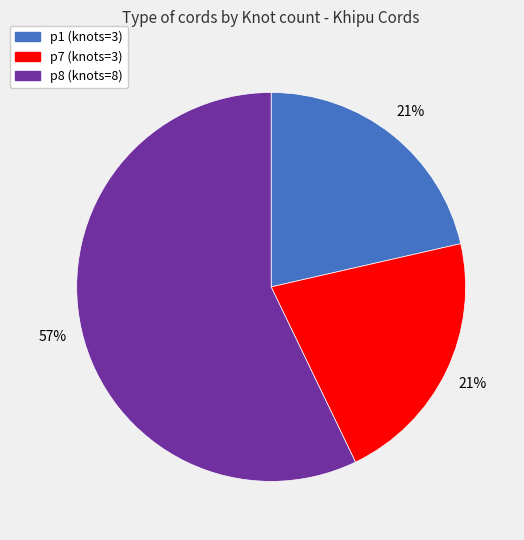

To the nearest percent, what is the average slice percentage?

33%